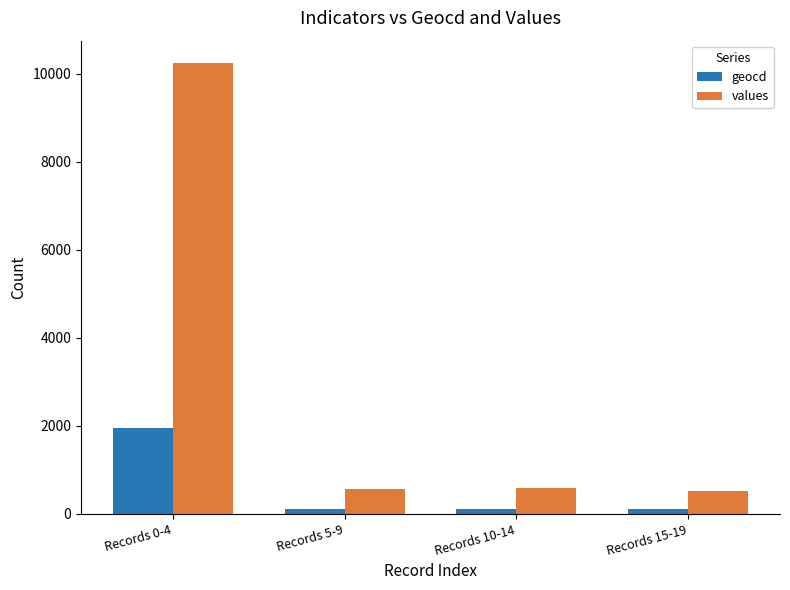

What is the smallest value displayed?

100